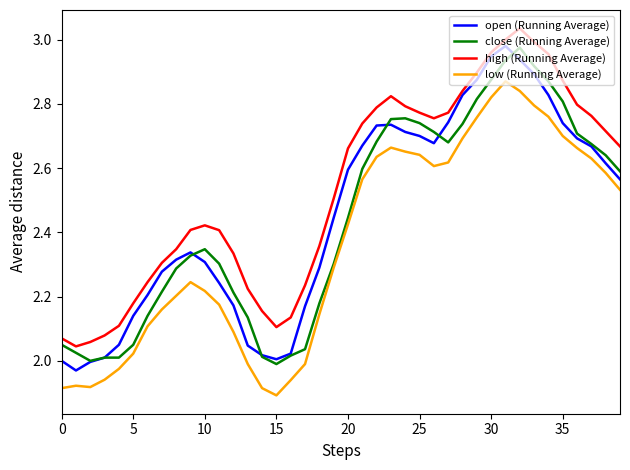

True or false: close (Running Average) and high (Running Average) intersect in this chart.

False